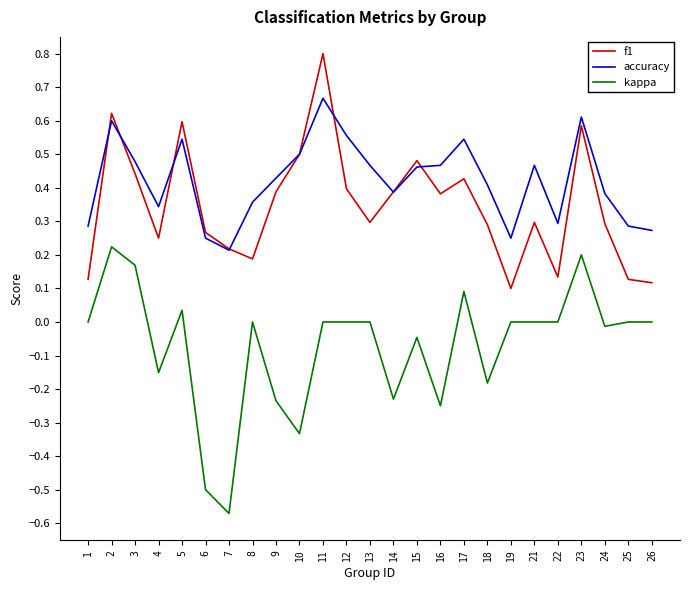

Is the value of f1 at 1 greater than the value of kappa at 17?

Yes